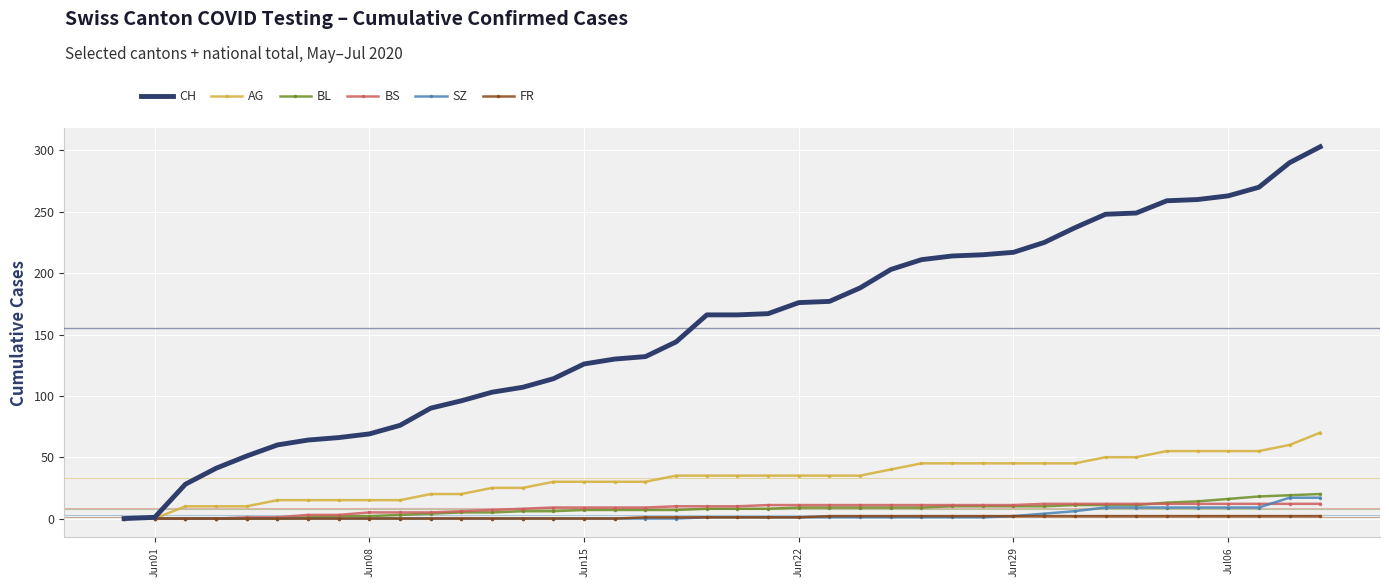

What is the maximum value shown in the chart?

303